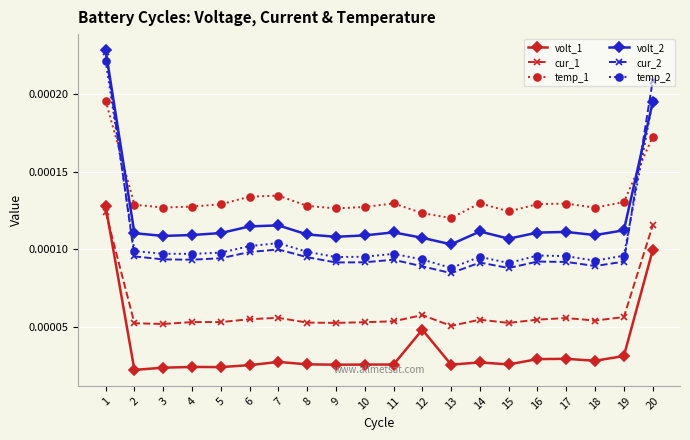

After their last crossing, which series has the higher values: temp_2 or volt_2?

temp_2